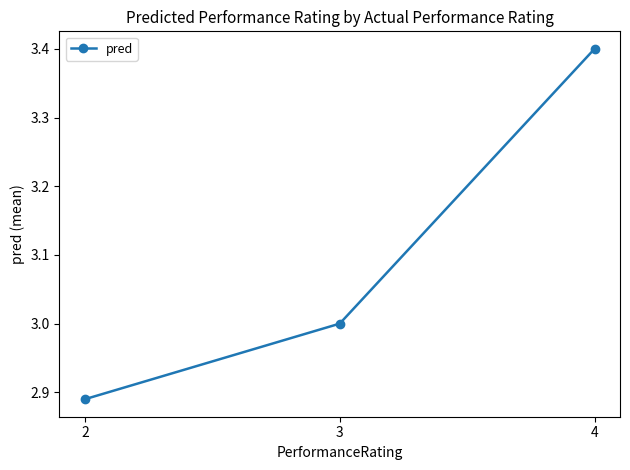

How many distinct data groups are displayed?

1